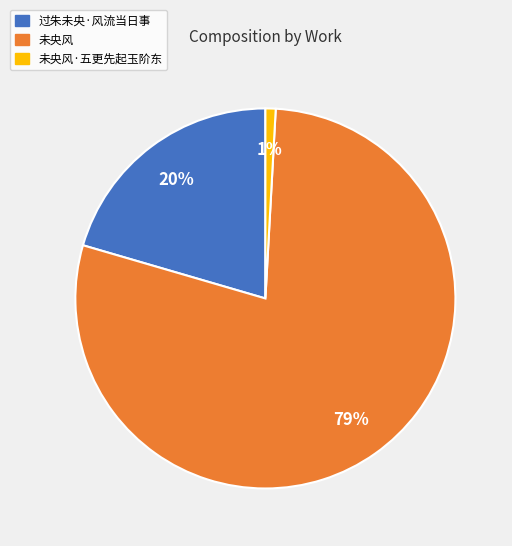

To the nearest percent, what is the difference between the largest and smallest slice percentages?

78%